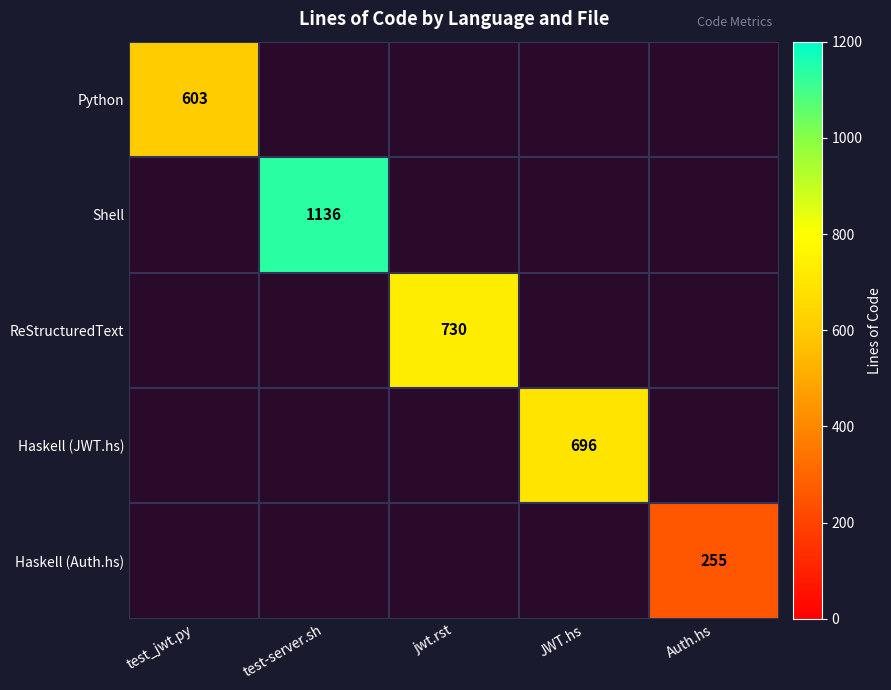

How many positive values does the Haskell (Auth.hs) series have?

1